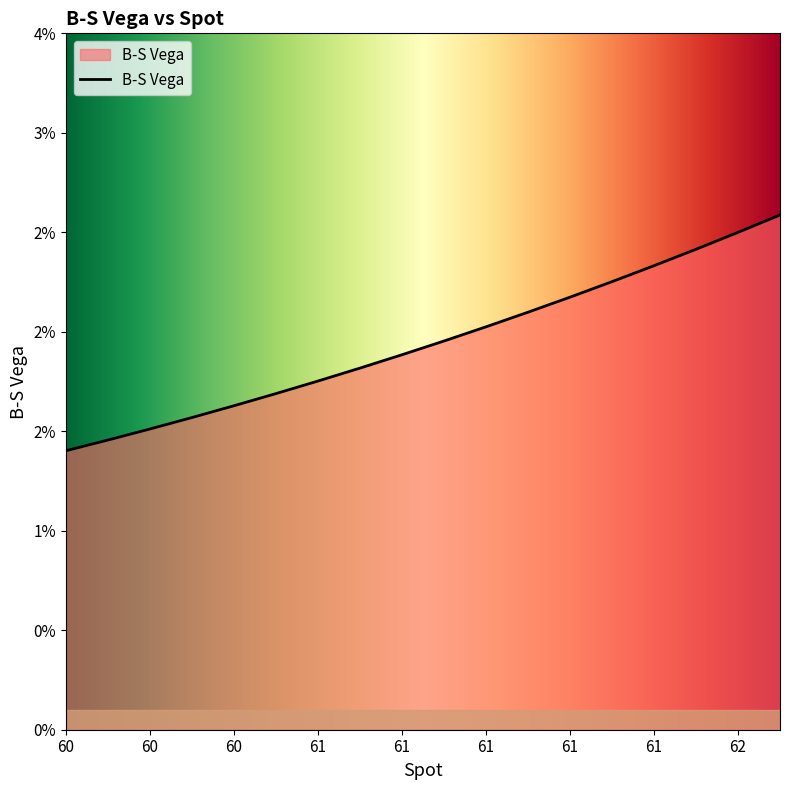

Is this an area chart (filled region under the line)?

Yes